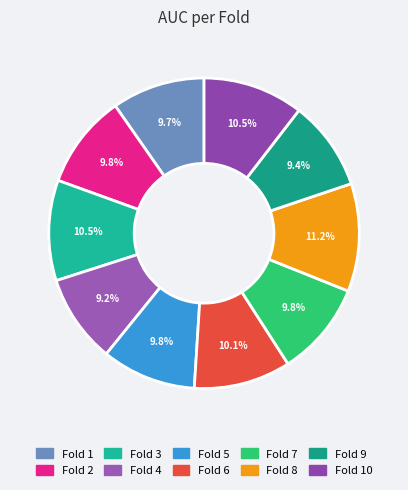

Rank the categories by value from highest to lowest.

Fold 8, Fold 3, Fold 10, Fold 6, Fold 7, Fold 5, Fold 2, Fold 1, Fold 9, Fold 4